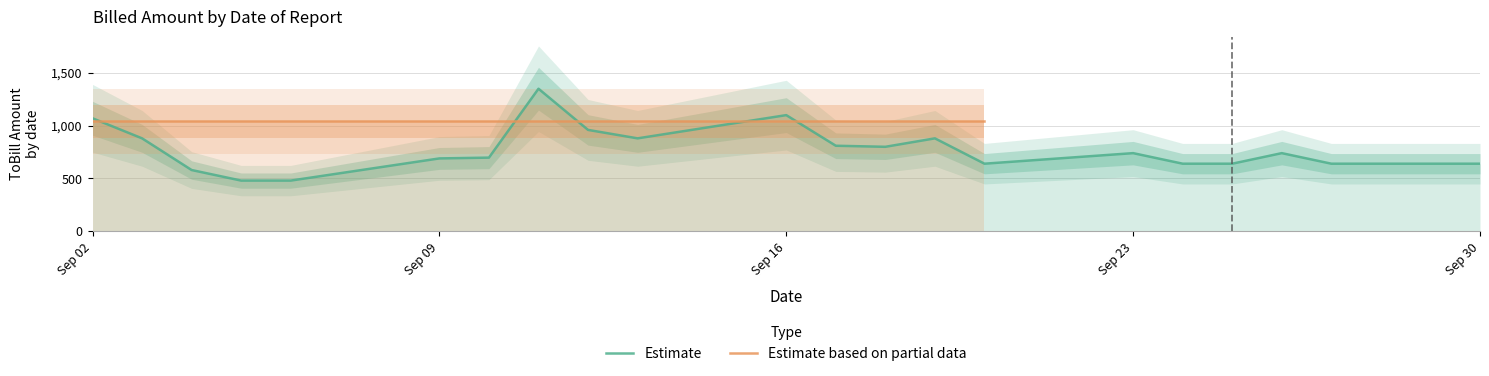

The value of WIP at 2019-09-12 is -379.5. True or false?

False